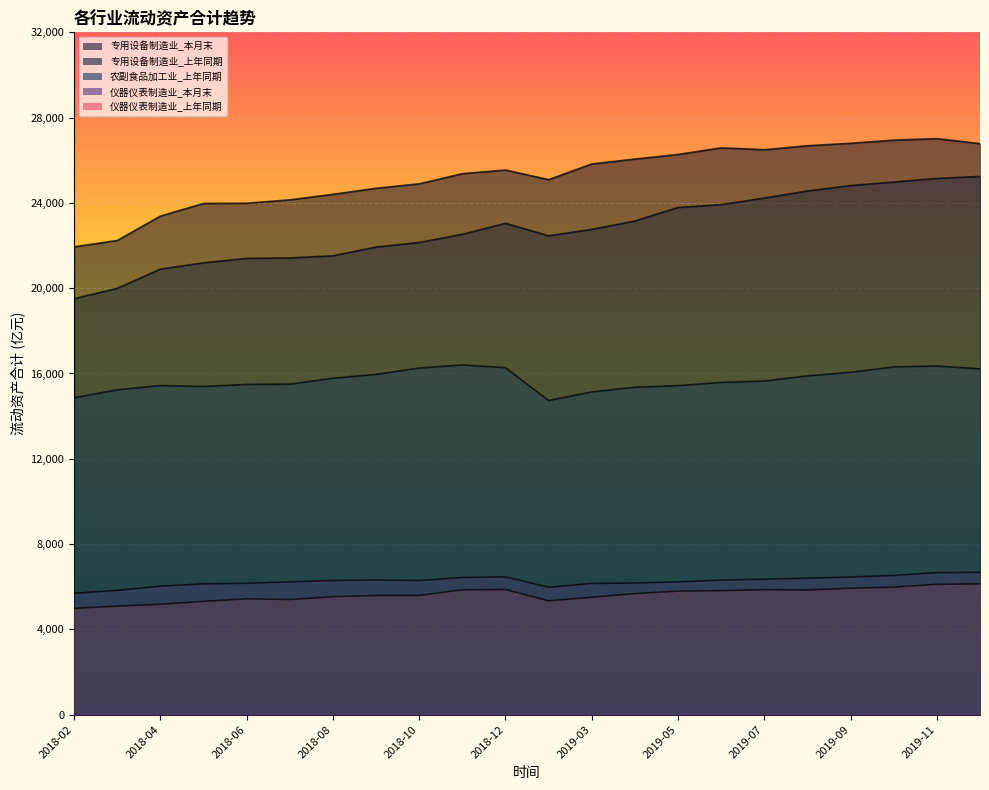

What is the greatest value displayed?

27016.6